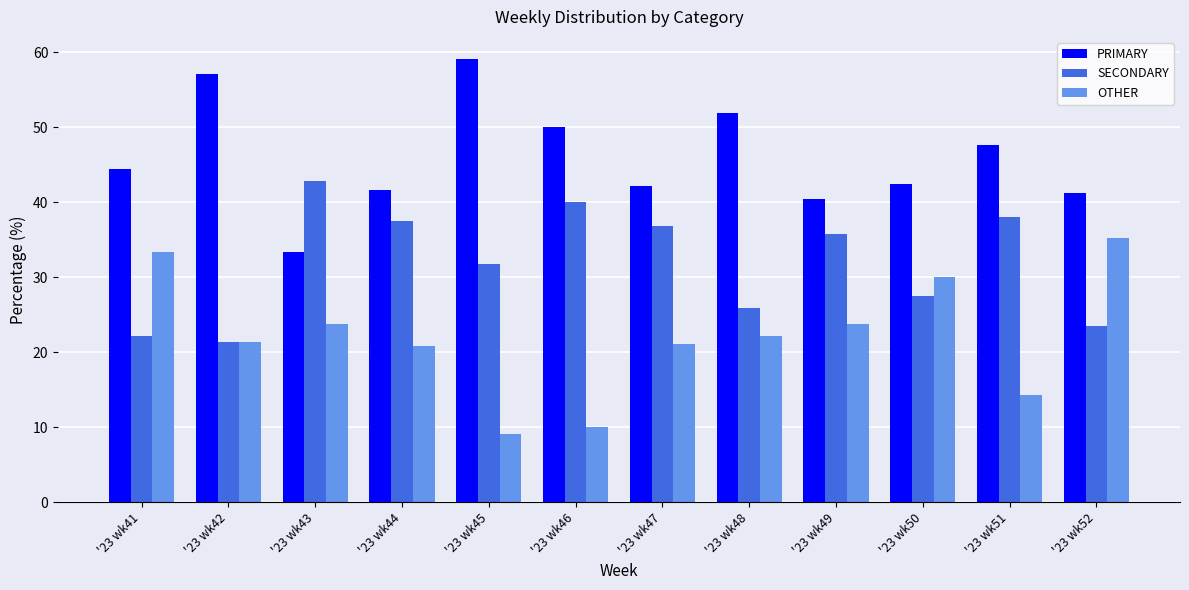

Which series changed the most between '23 wk45 and '23 wk49?

PRIMARY